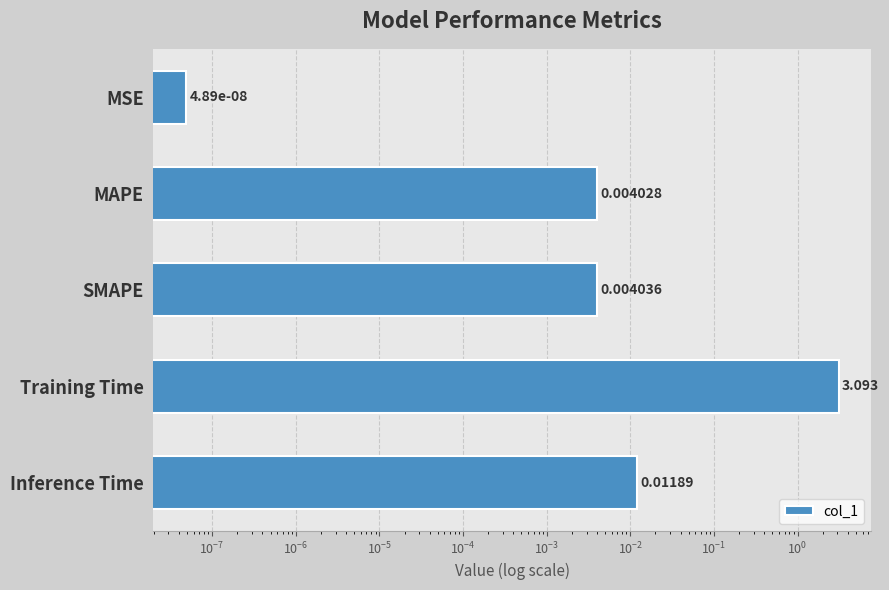

What is the average value?

0.6